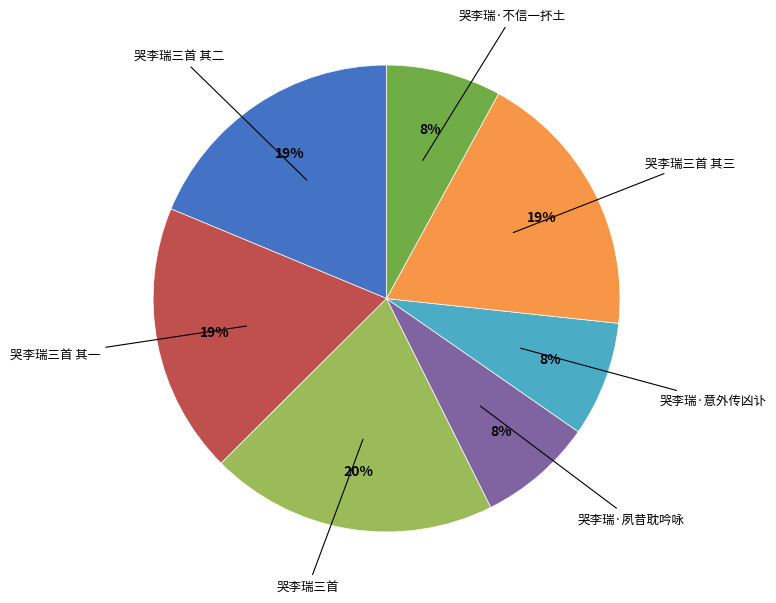

Is the sum of 哭李瑞·不信一抔土 and 哭李瑞三首 其二 greater than half?

No